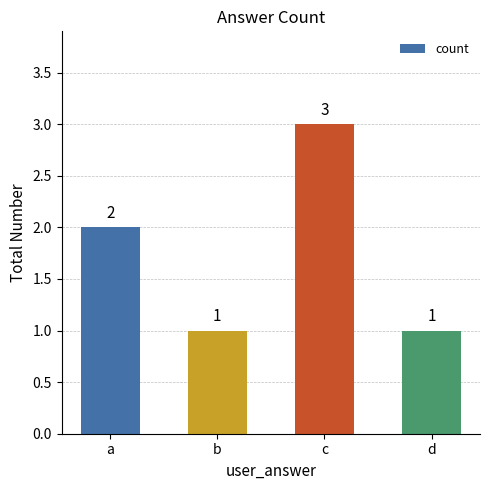

Approximately how many times larger is the value at a compared to d?

2.0